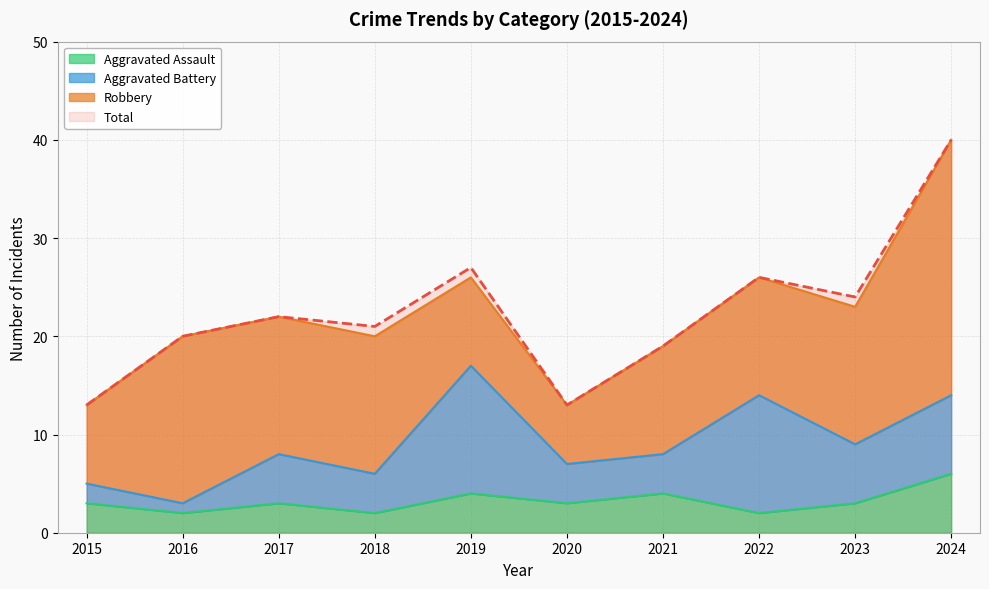

At which category is the sum across all series the highest?

2024